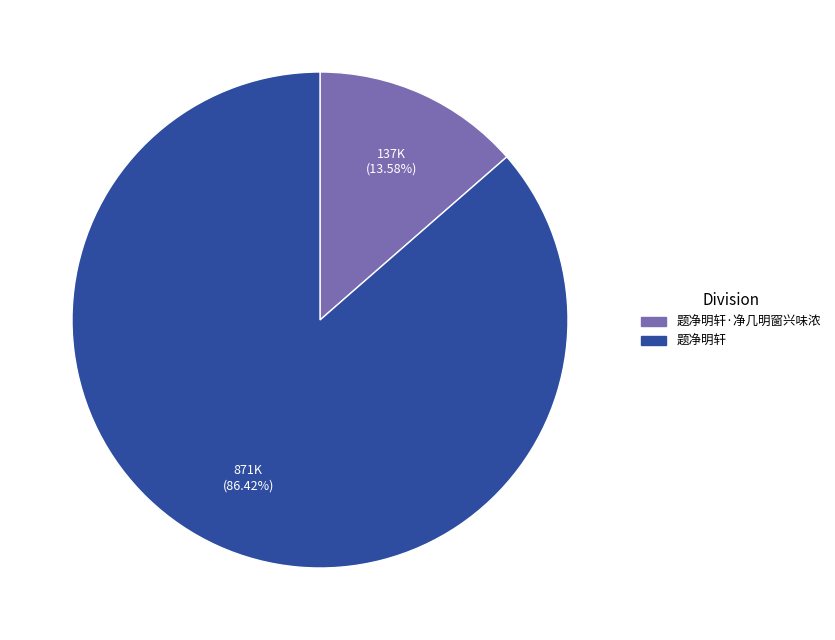

Approximately how many times larger is the value at 题净明轩·净几明窗兴味浓 compared to 题净明轩?

0.2